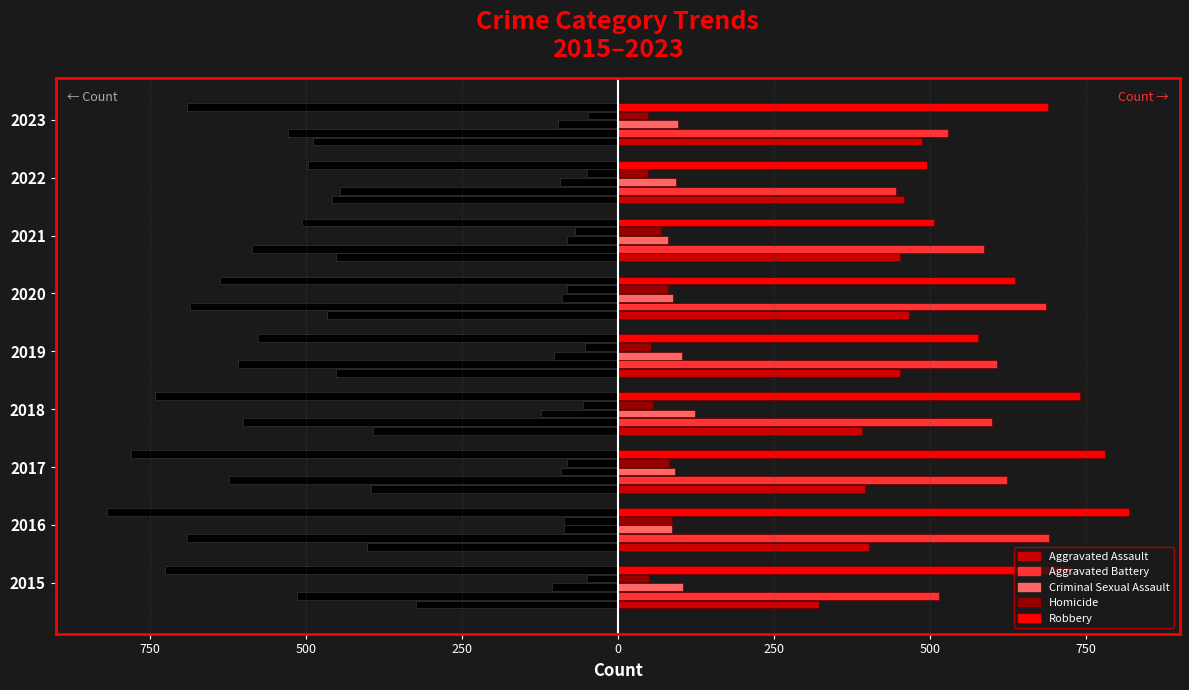

Reading left to right, list all the values displayed in this chart.

Aggravated Assault: -323	-402	-396	-392	-452	-466	-452	-458	-488
Aggravated Battery: -515	-691	-623	-600	-608	-686	-587	-446	-529
Criminal Sexual Assault: -105	-87	-91	-123	-102	-89	-81	-93	-96
Homicide: -50	-87	-82	-56	-53	-81	-69	-49	-48
Robbery: -726	-819	-780	-741	-577	-637	-506	-496	-690